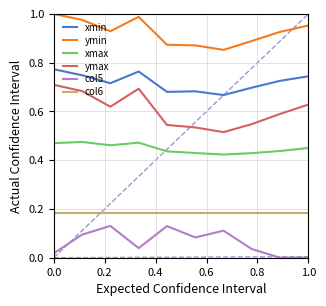

List the series in order of their peak value, lowest first.

col5, col6, xmax, ymax, xmin, ymin